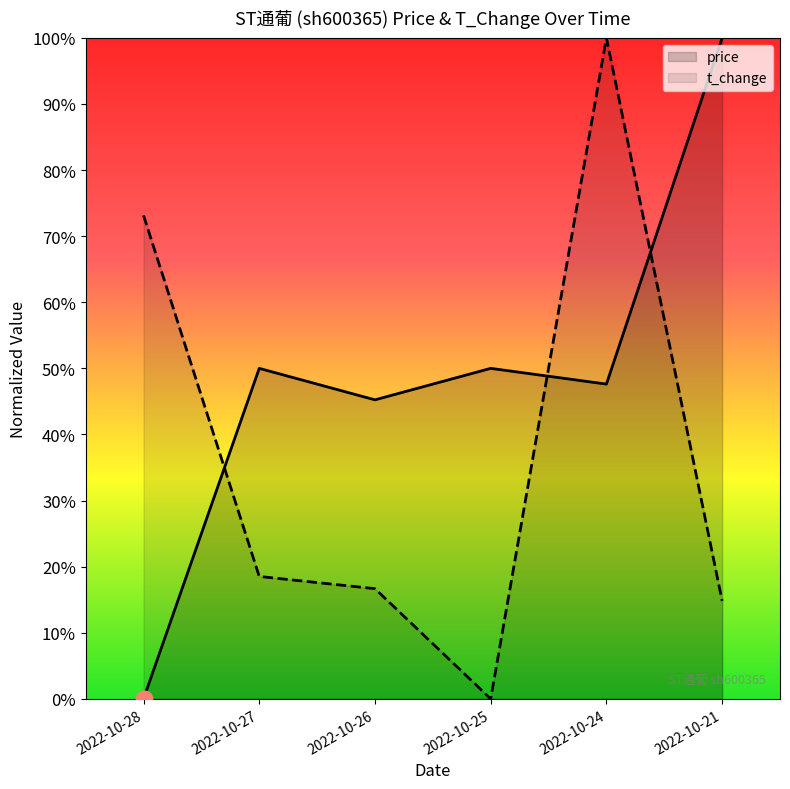

At 2022-10-25, list the series in order from largest to smallest.

price, t_change